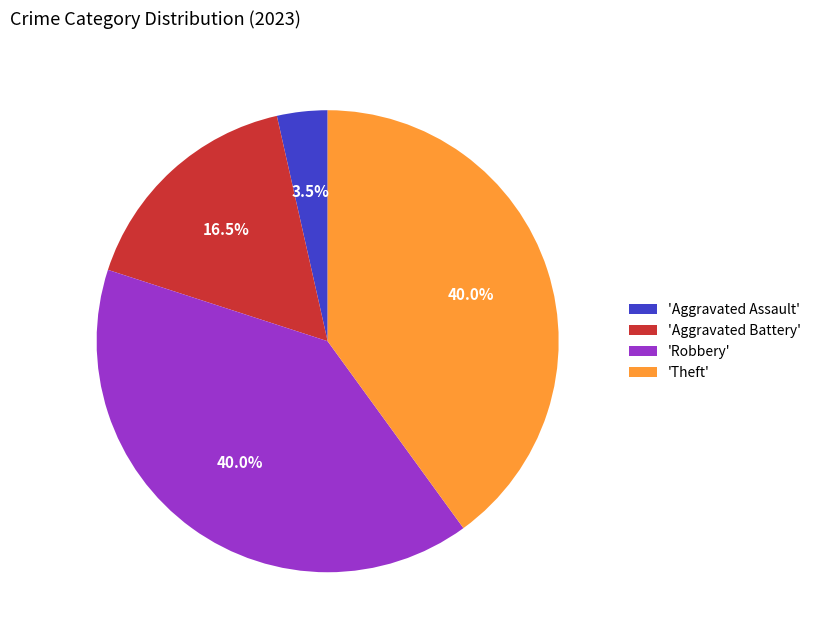

Which category has the smallest portion of the pie?

'Aggravated Assault'